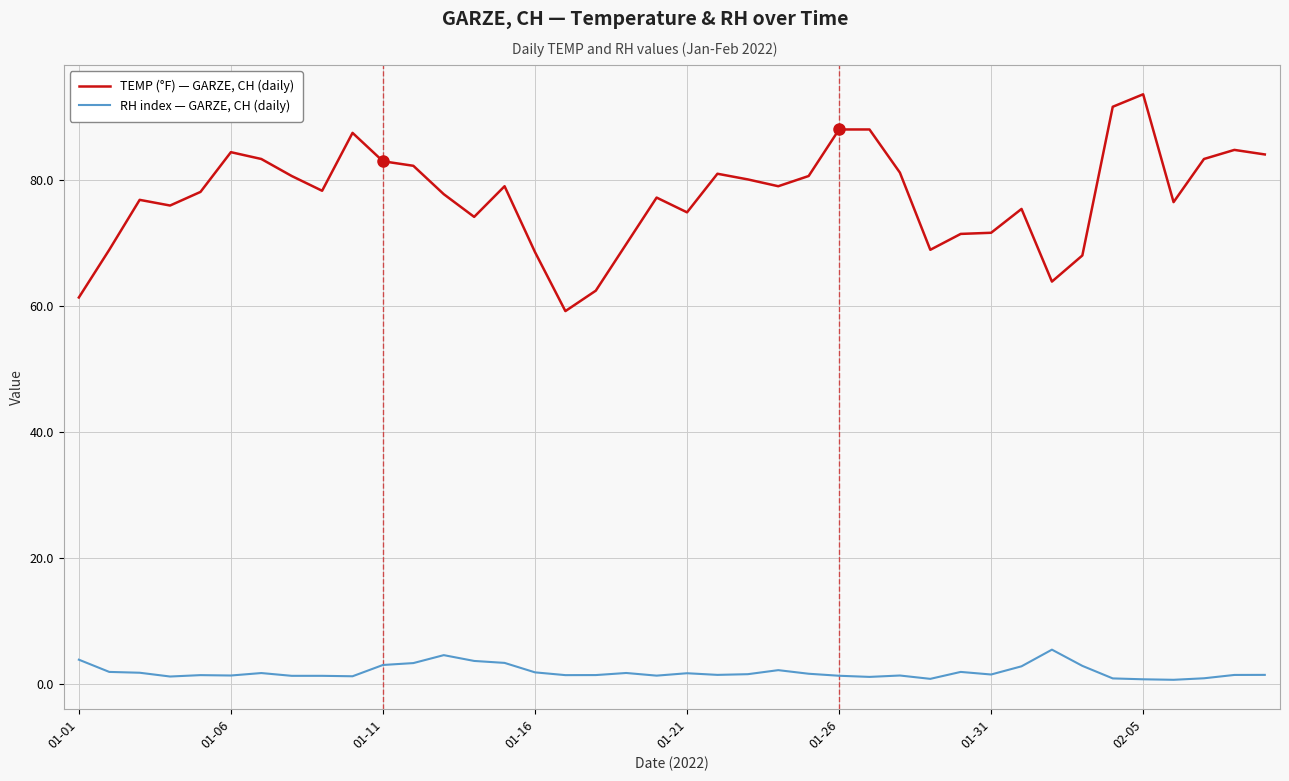

What is the difference between the maximum and minimum values in the RH index — GARZE, CH (daily) series?

4.8